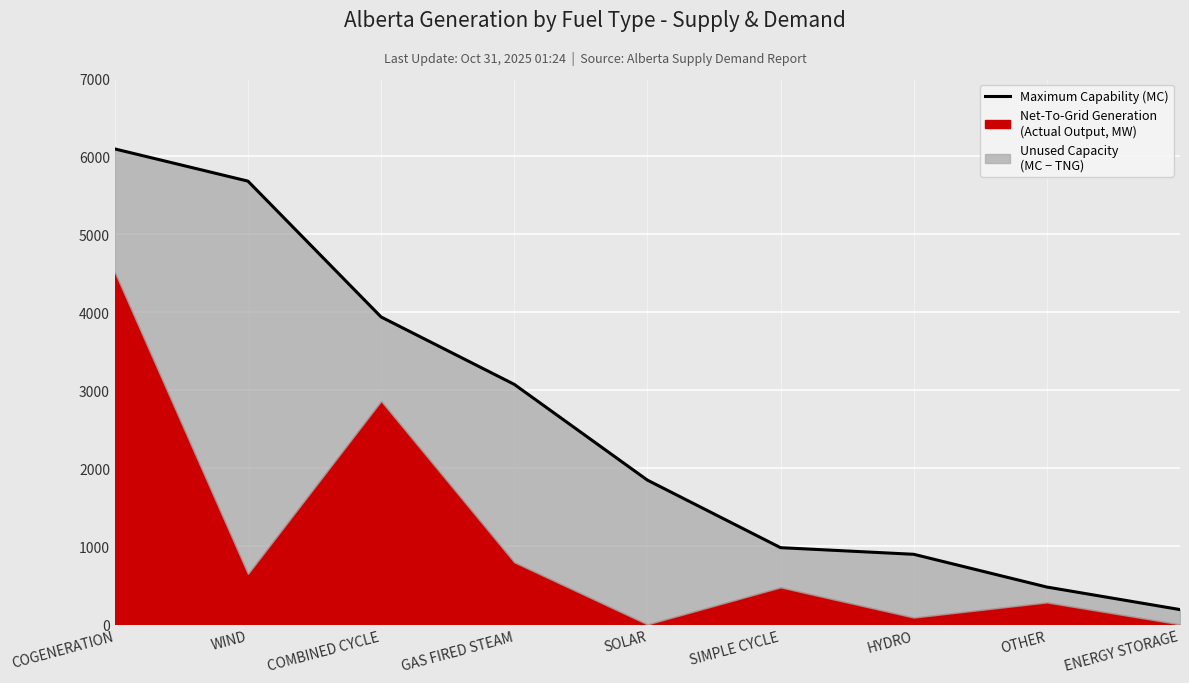

How many data points are above 1850?

4